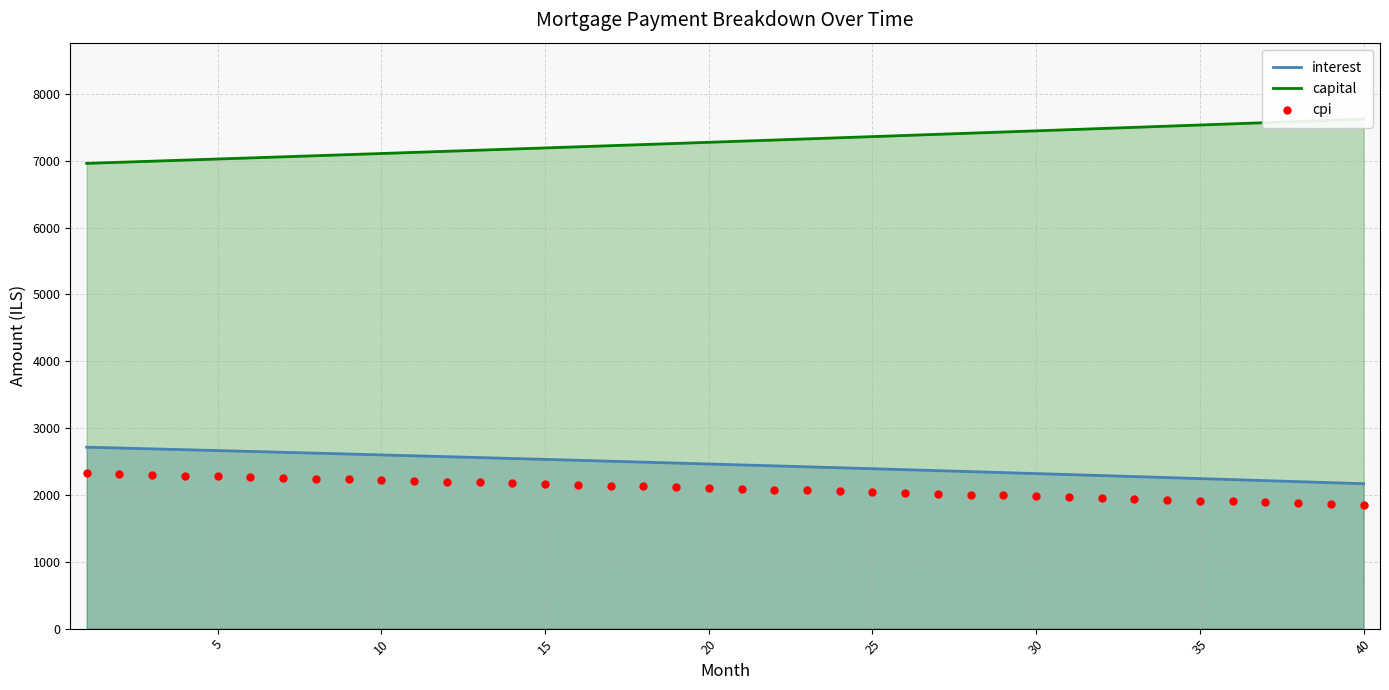

Which series has the largest total across all categories?

capital